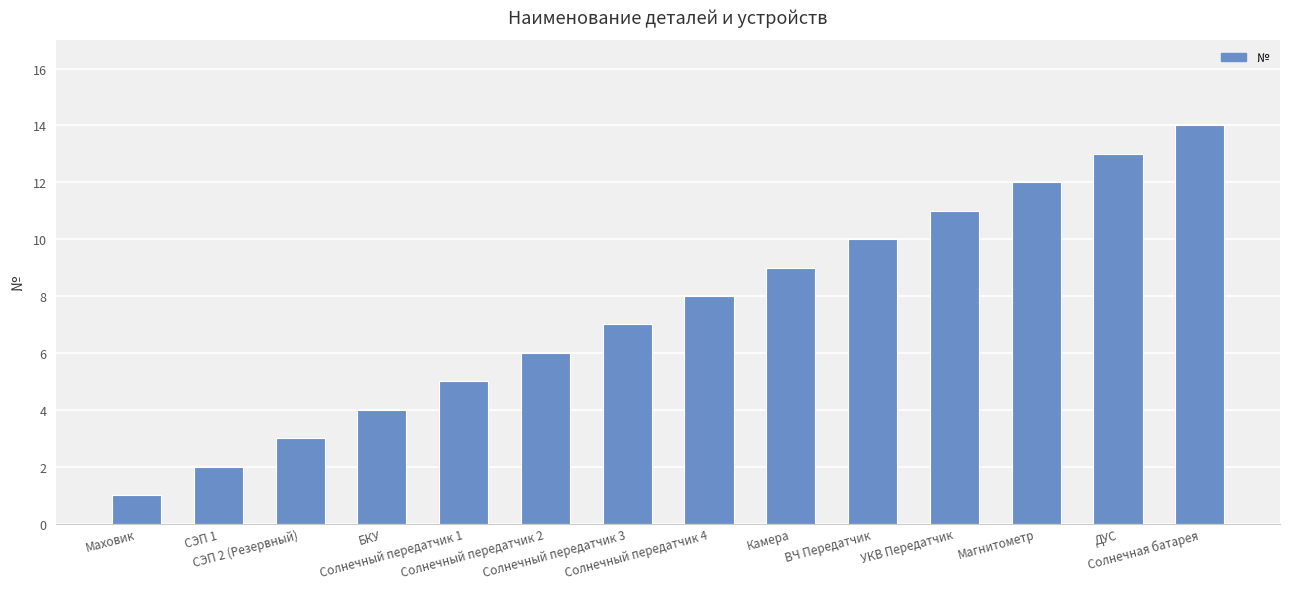

List the labels in order of value, smallest first.

Маховик, СЭП 1, СЭП 2 (Резервный), БКУ, Солнечный передатчик 1, Солнечный передатчик 2, Солнечный передатчик 3, Солнечный передатчик 4, Камера, ВЧ Передатчик, УКВ Передатчик, Магнитометр, ДУС, Солнечная батарея